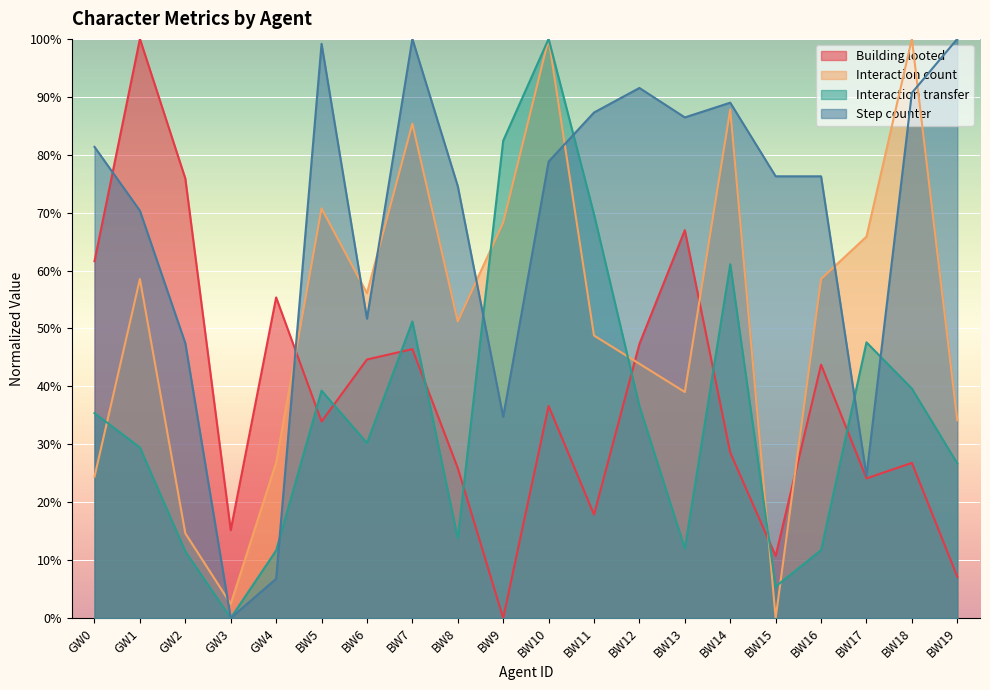

How many interior local valleys does the Building looted series have?

6